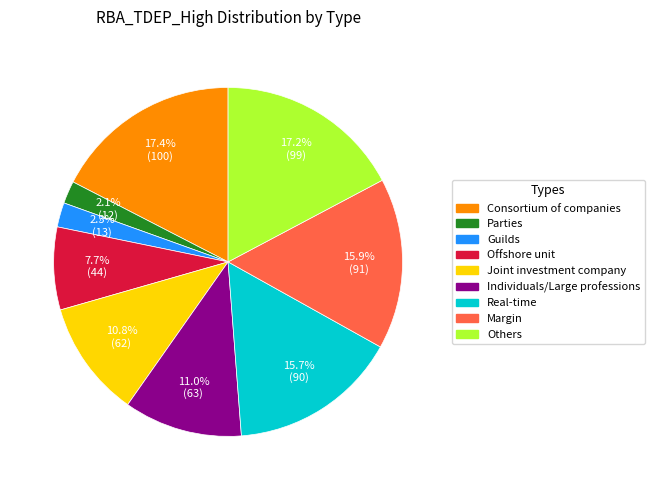

Combined, what portion of the pie is Consortium of companies and Guilds?

19.7%